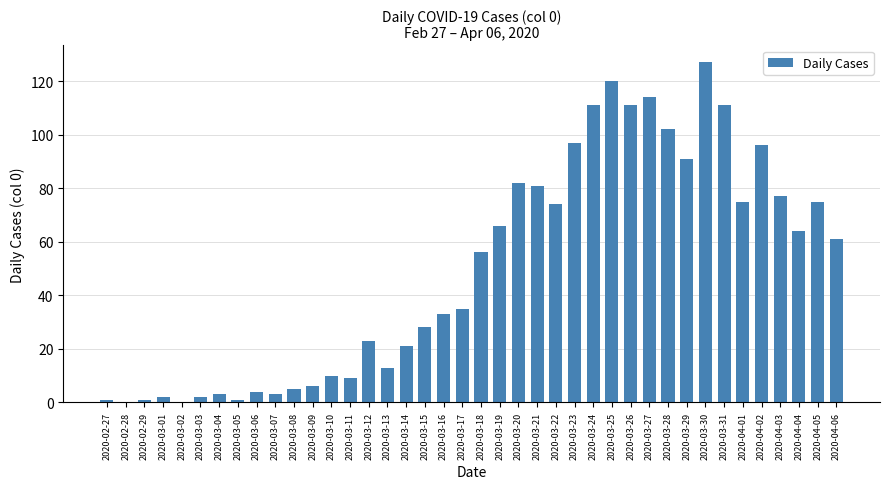

What is the maximum value shown in the chart?

127